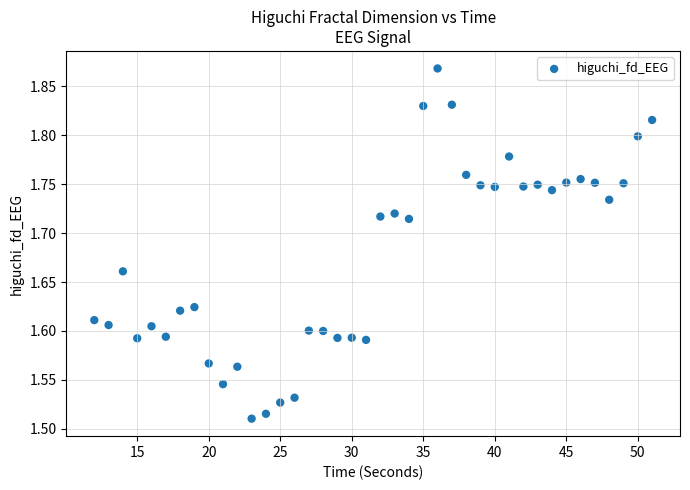

What is the range of Y values (max minus min)?

0.4